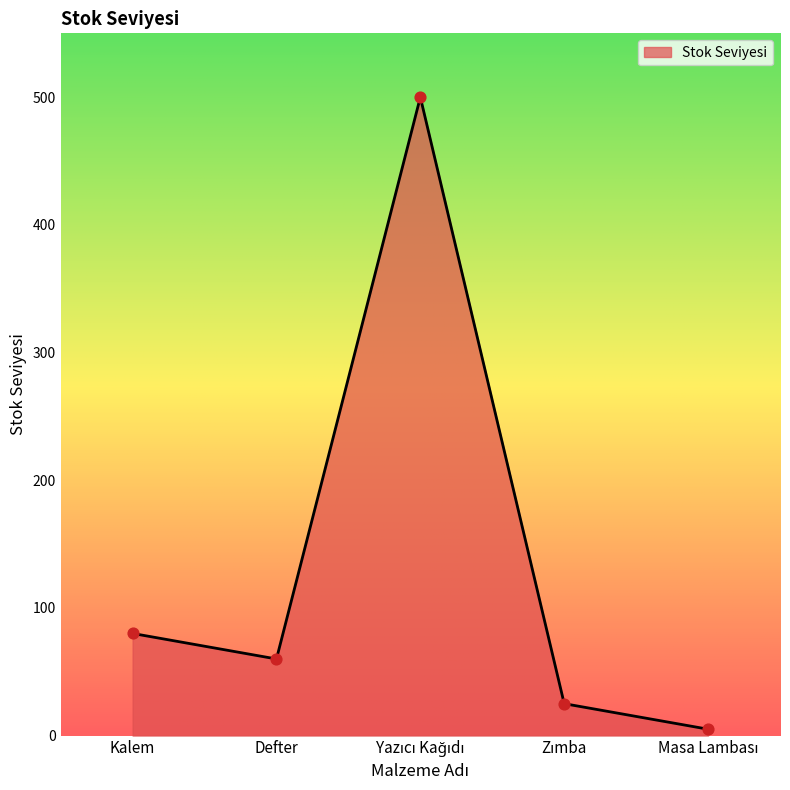

What is the greatest value displayed?

500